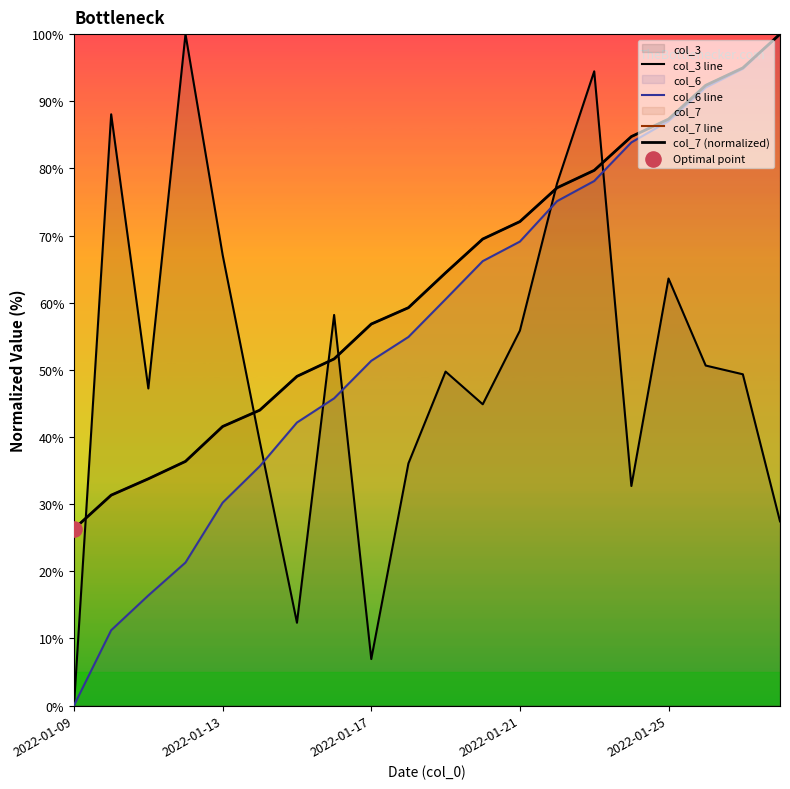

What are all the series names shown in the legend?

col_3 line, col_6 line, col_7 line, col_7 (normalized)